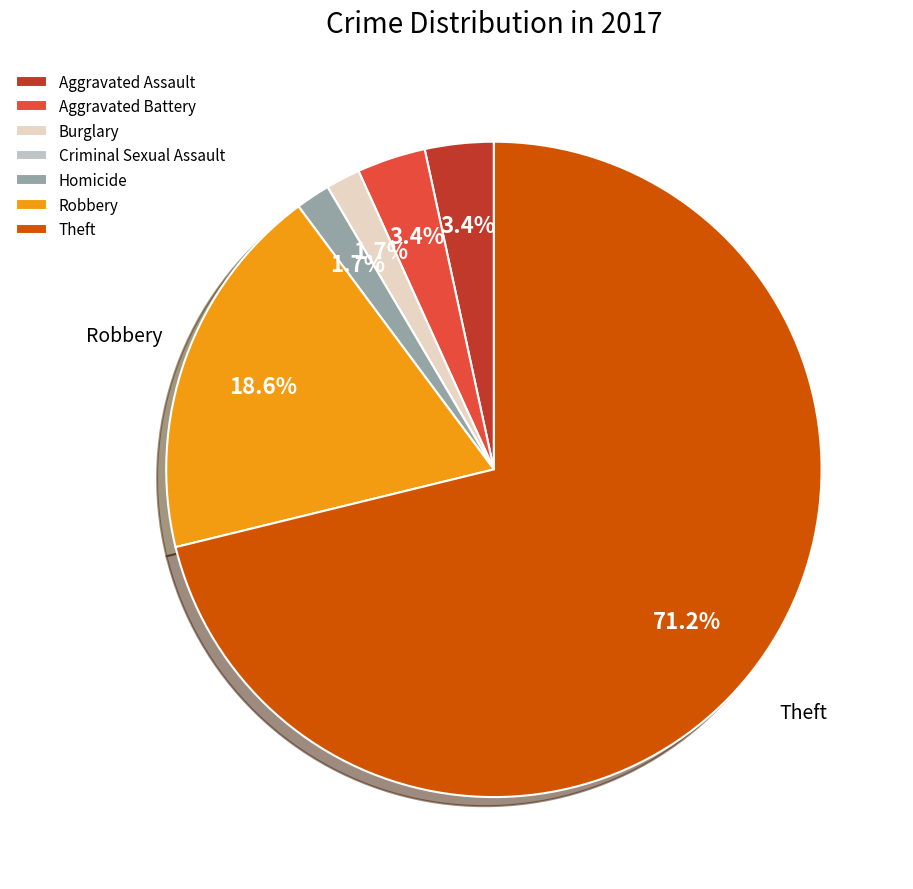

Does any single category account for the majority?

Yes